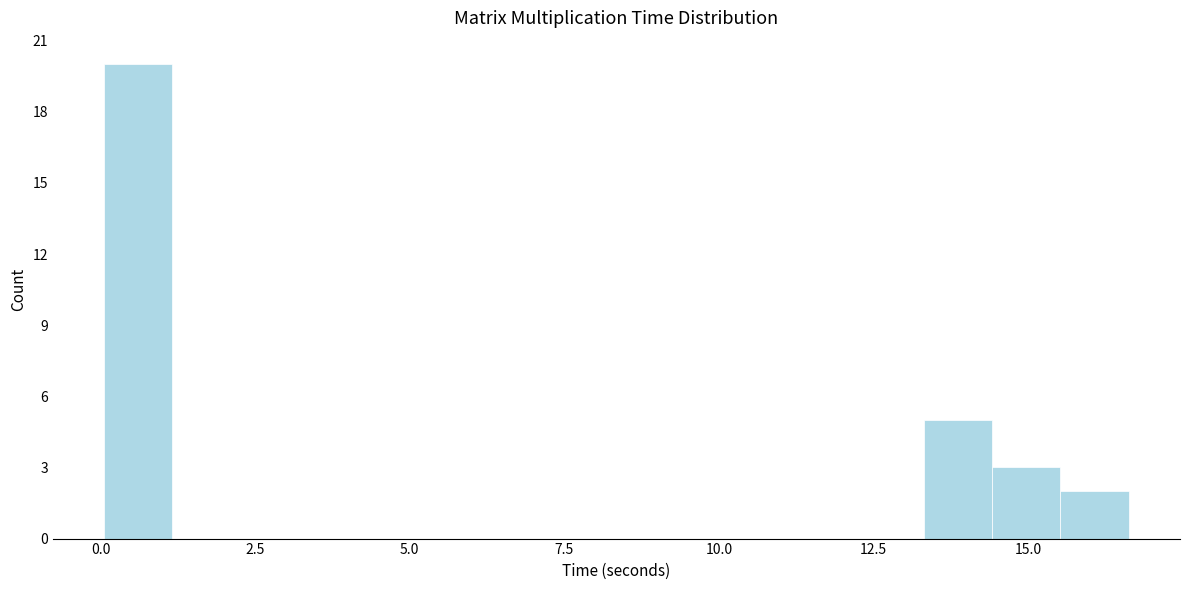

Read against the x-axis, roughly where is the centre of the tallest bar?

0.5